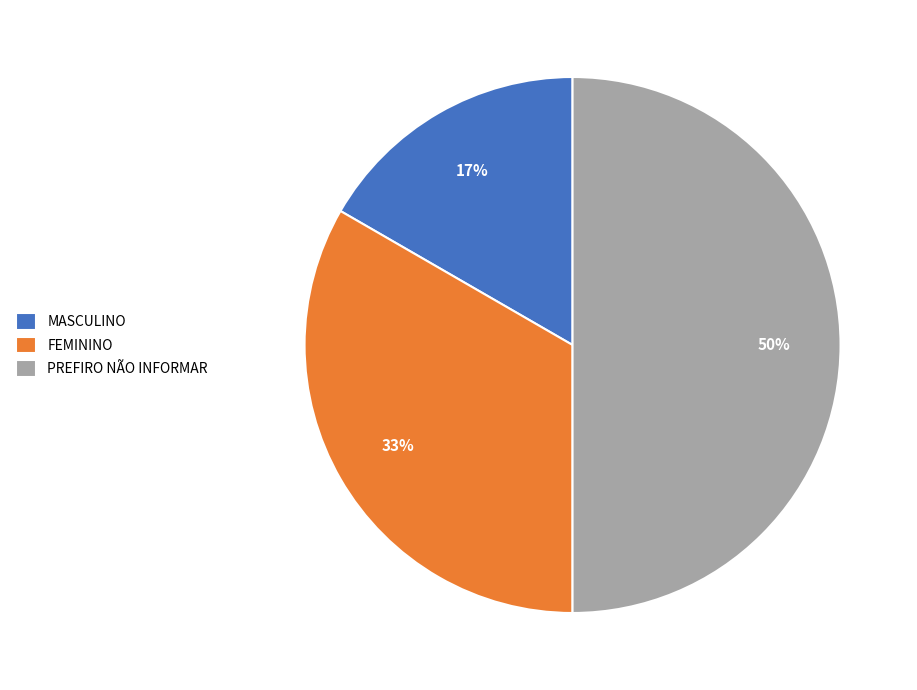

To the nearest percent, what is the difference between the largest and smallest slice percentages?

33%